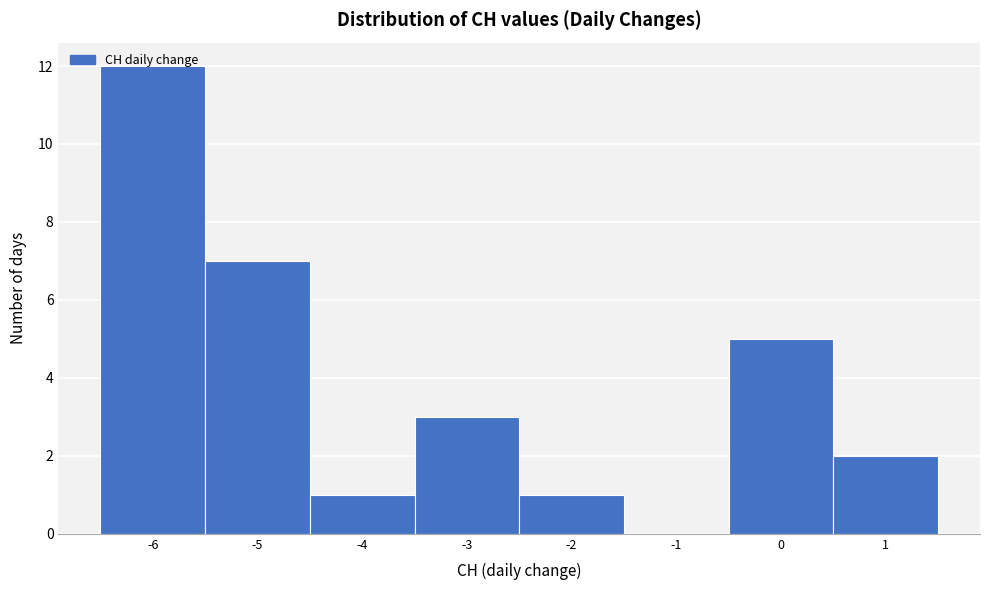

Over which range of the x-axis is the bar tallest?

-6.5 to -5.5